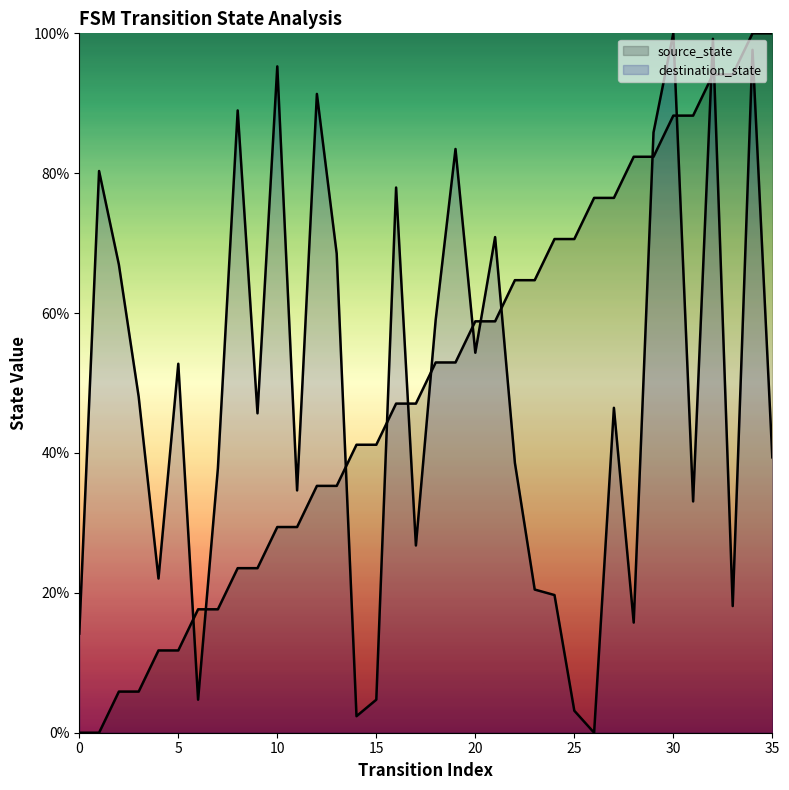

Rank the series at 17 from lowest to highest value.

destination_state, source_state